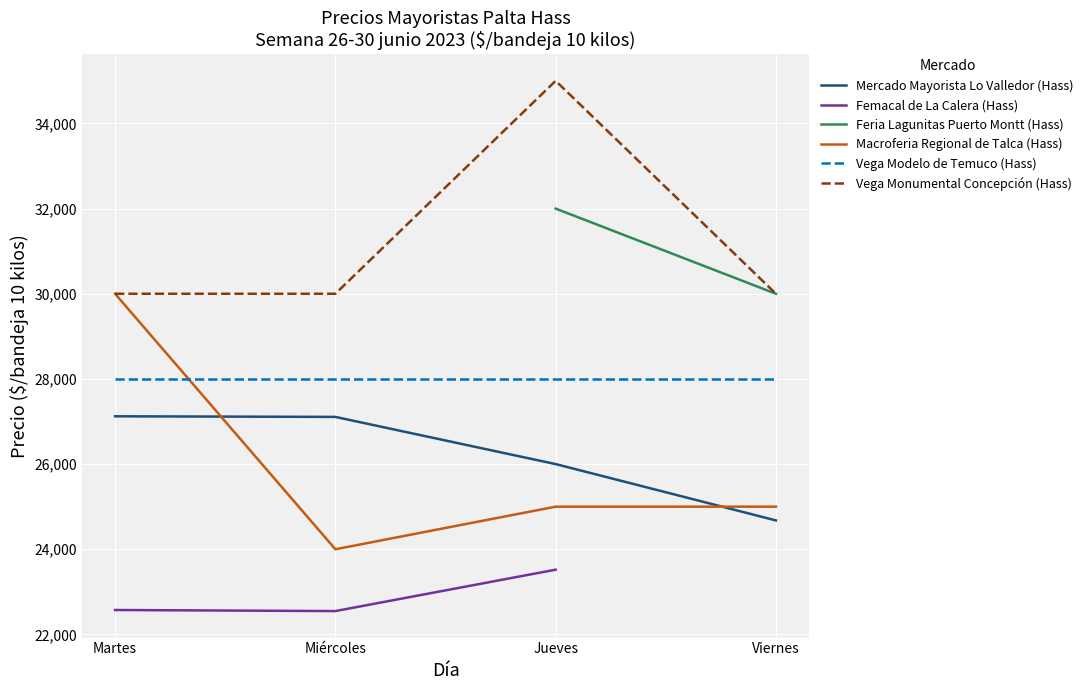

What is the difference between the highest and lowest values at Miércoles?

7452.0